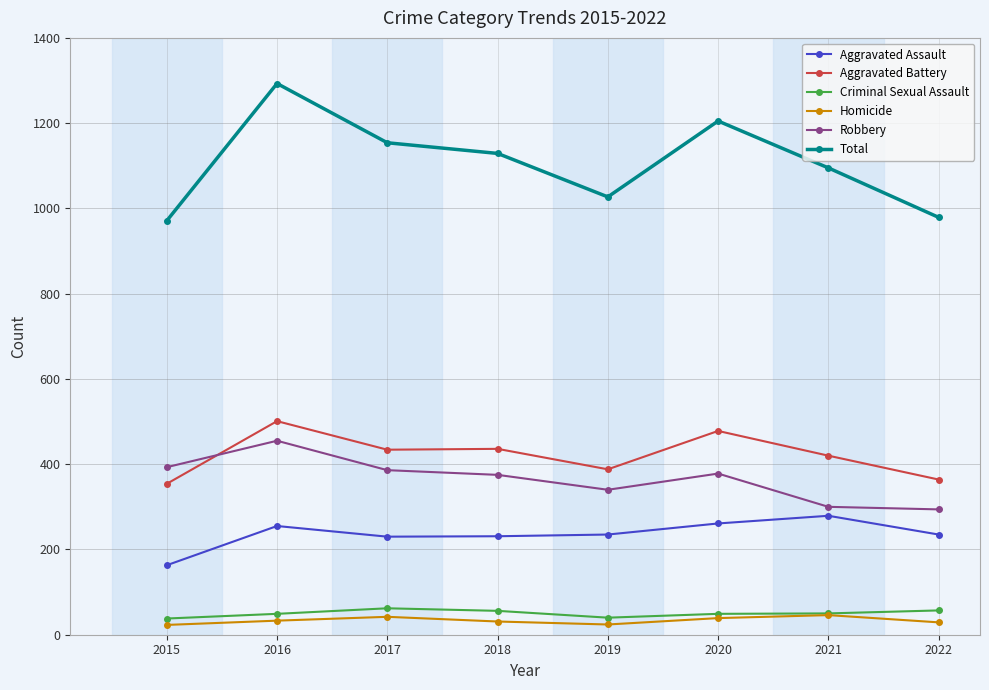

What is the difference between the Aggravated Battery values at 2018 and 2019?

48